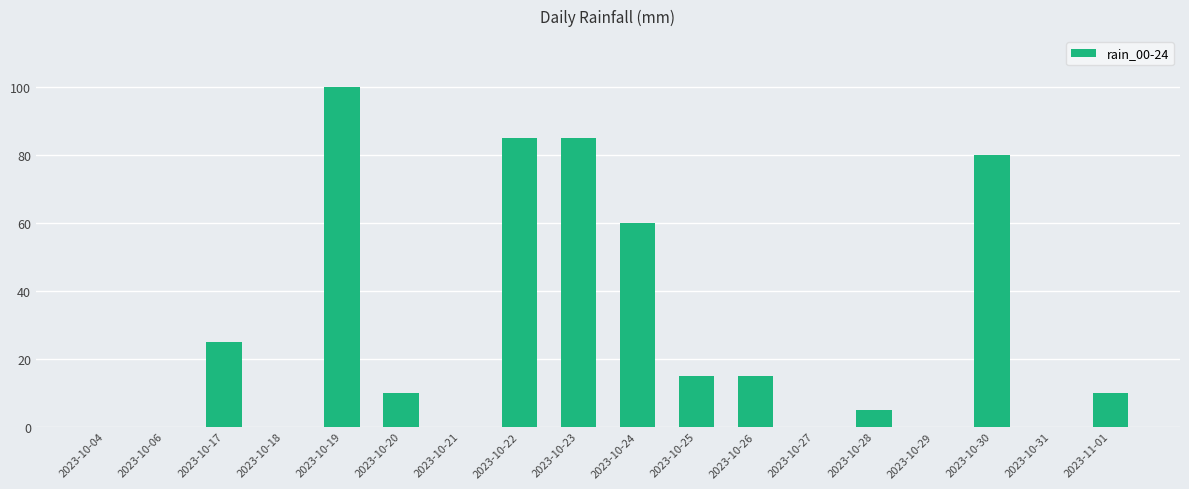

What is the maximum value shown in the chart?

100